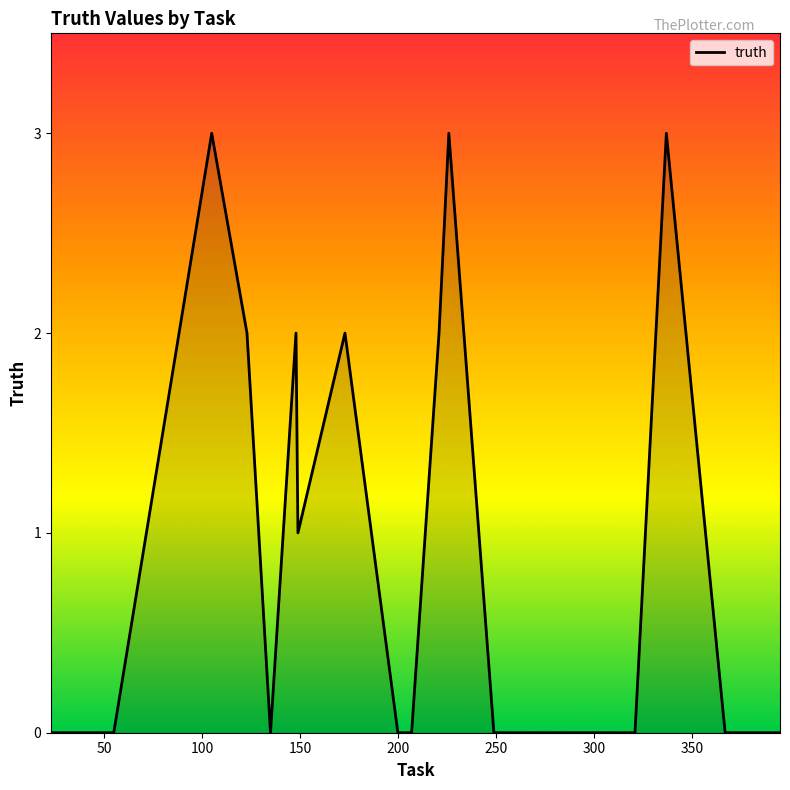

What is the average value?

1